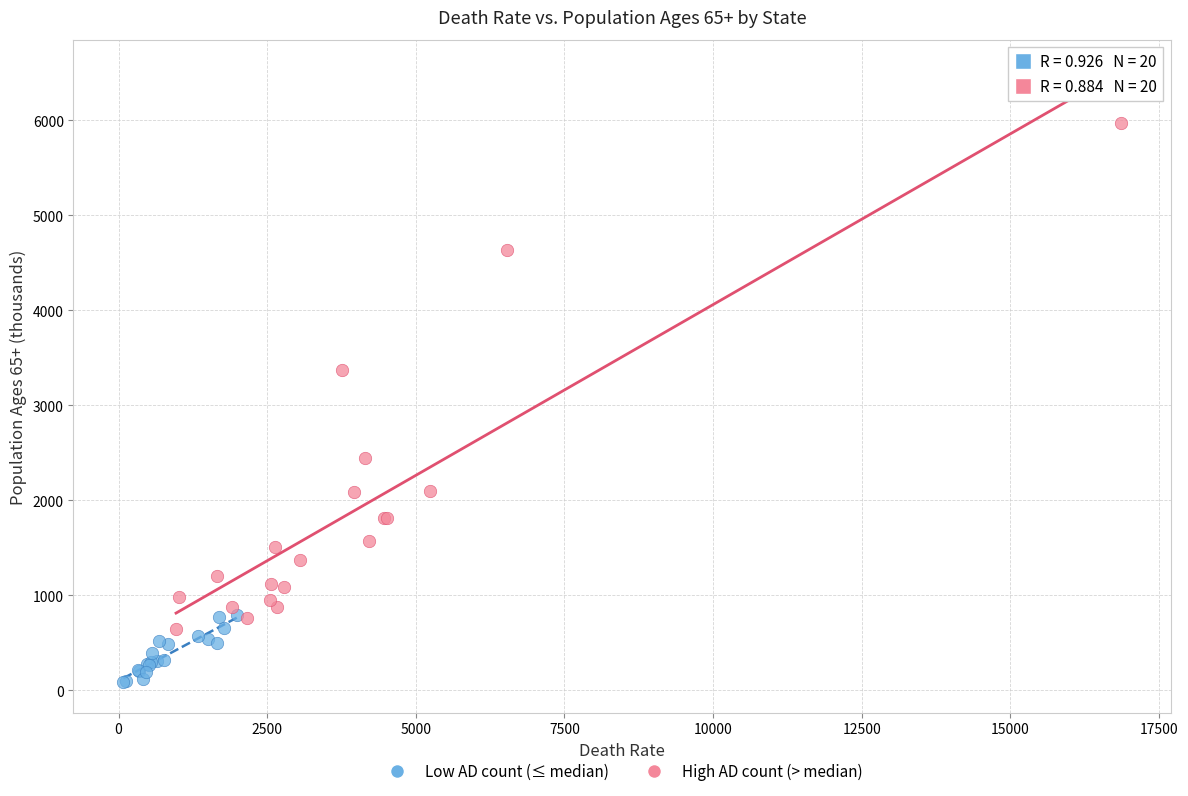

Which series has the widest spread of Y values?

High AD count (> median)